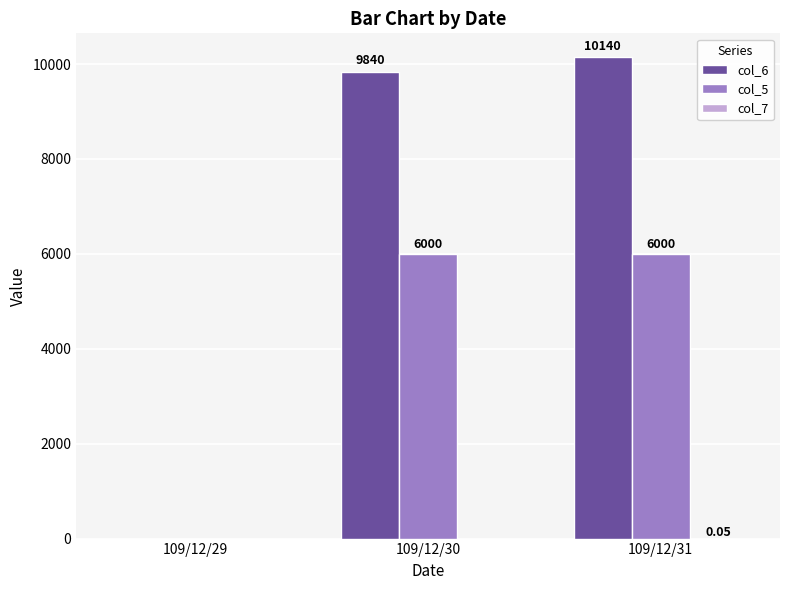

At which label is col_6 closest to 5070?

109/12/30